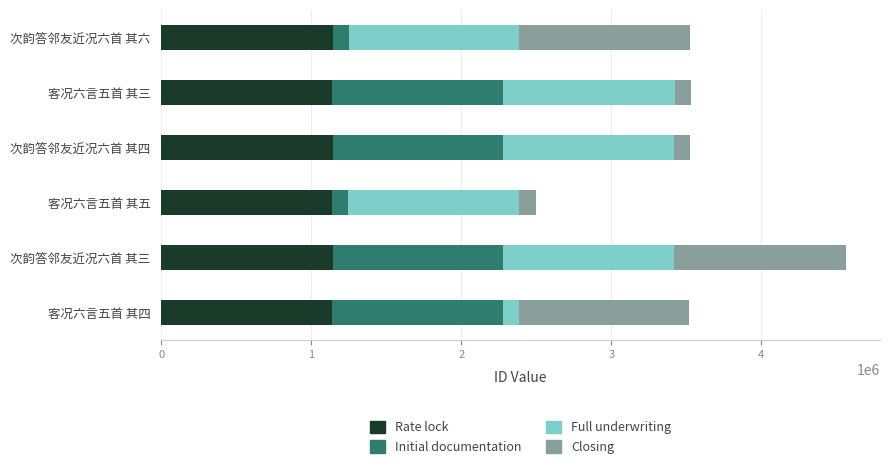

What is the sum of the Rate lock values at 次韵答邻友近况六首 其三 and 次韵答邻友近况六首 其四?

2282601